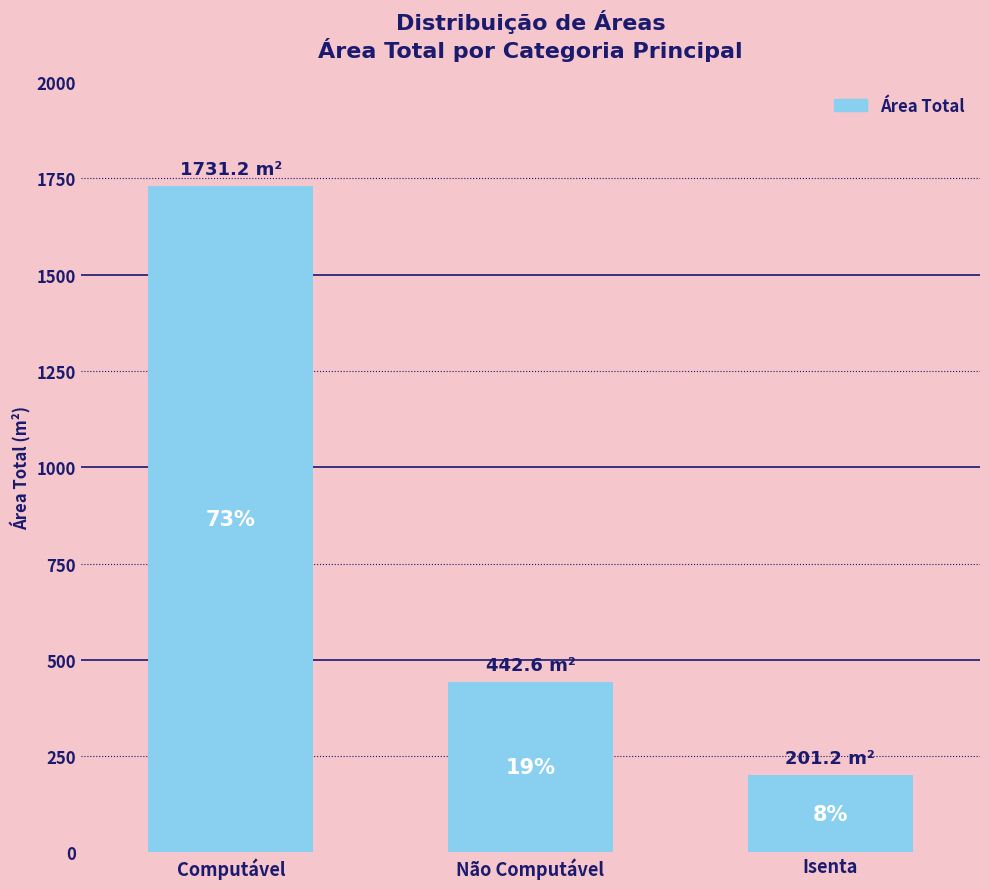

Does the chart contain any negative values?

No